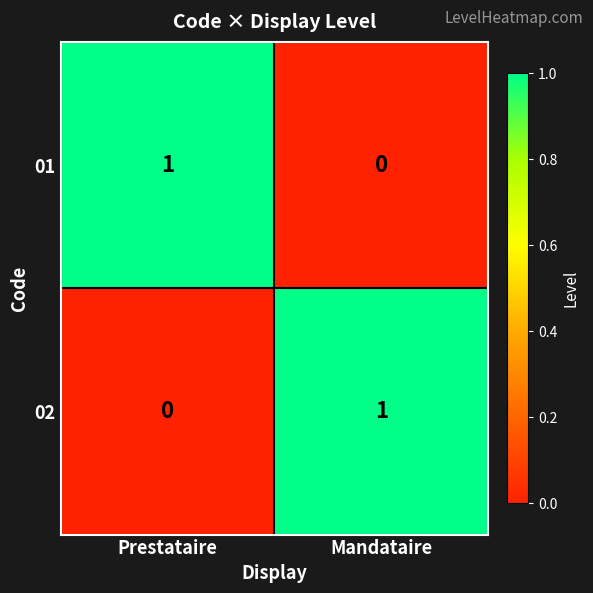

True or false: 02 has a value of 1 at Mandataire.

True